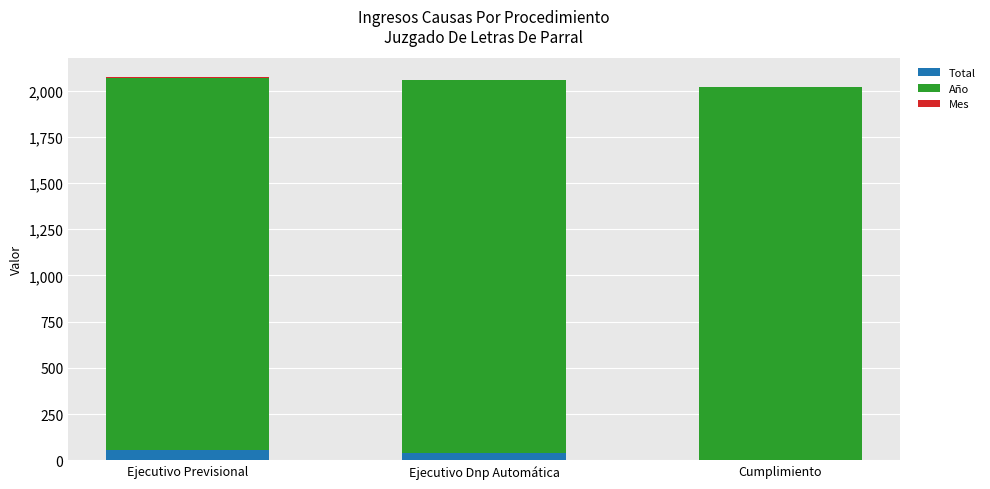

What is the maximum value for Total?

53